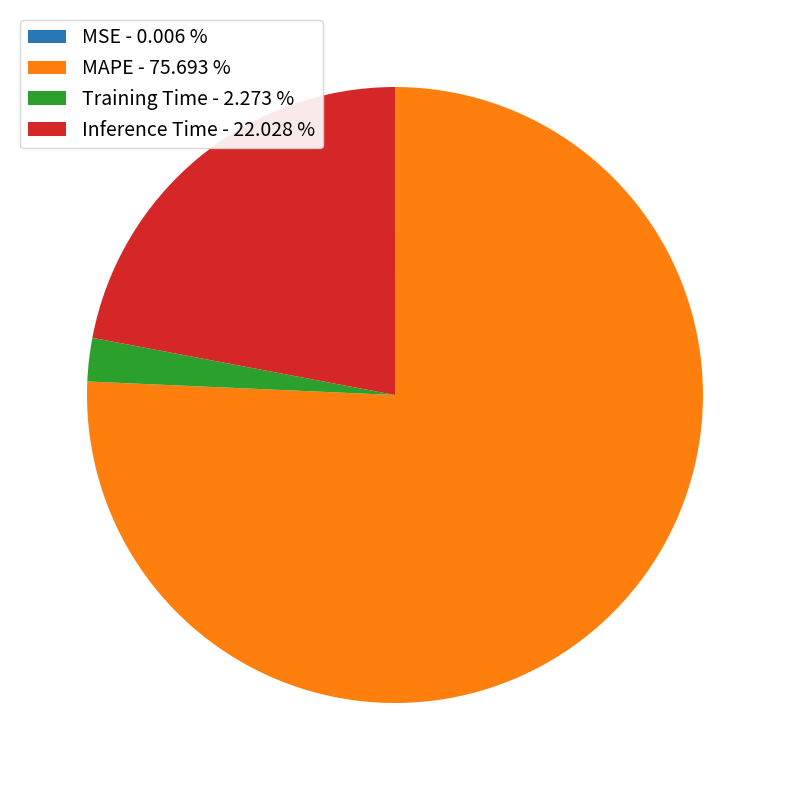

What is the largest slice in the pie chart?

MAPE